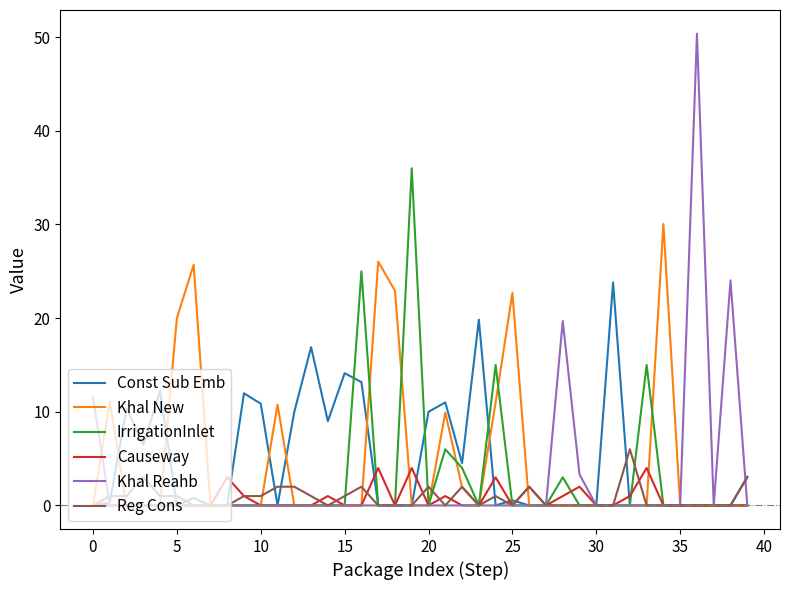

Which series has the widest spread of values?

Khal Reahb